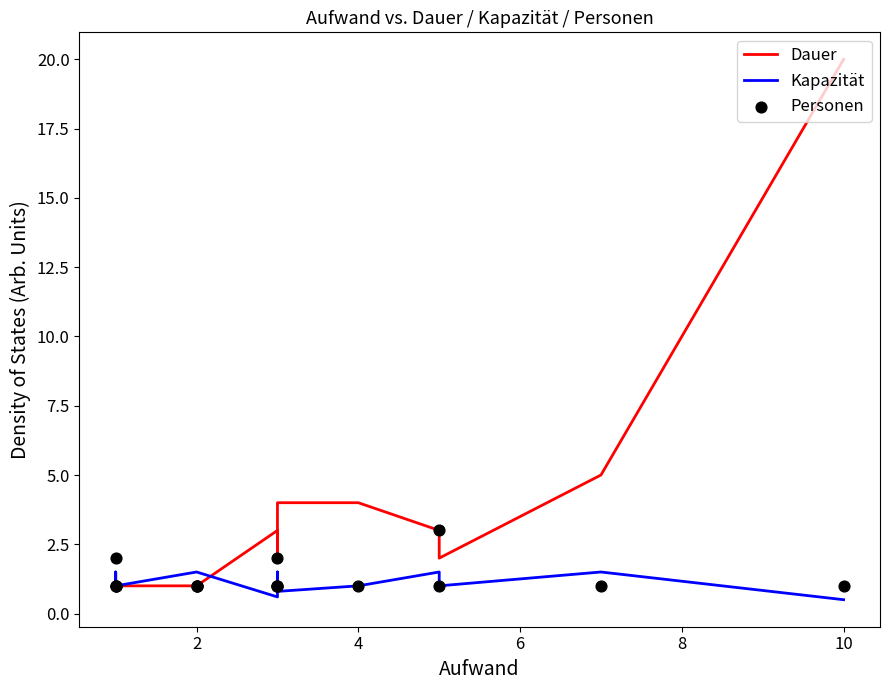

Which series reaches the maximum Y coordinate?

Dauer